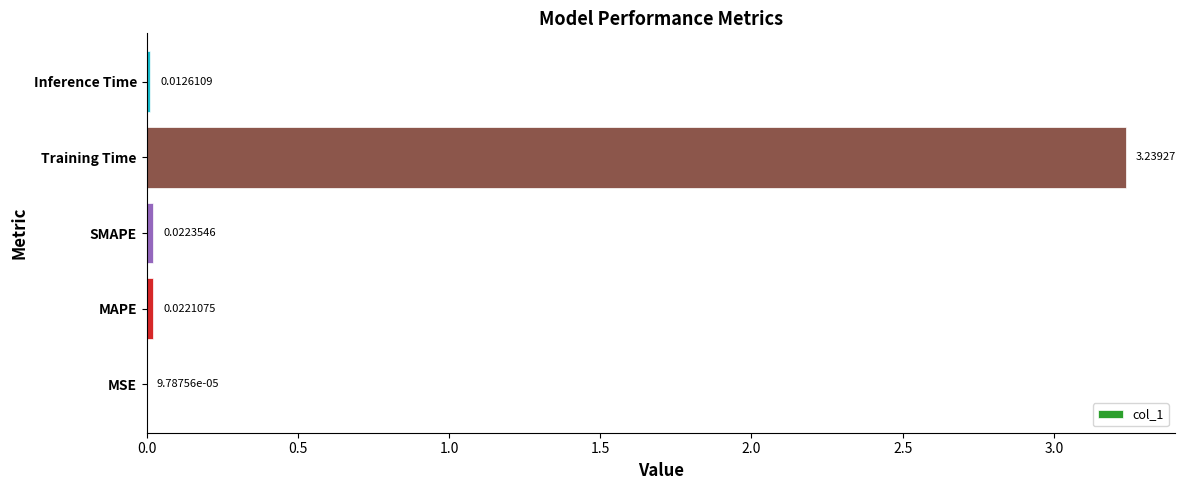

What is the sum of all values?

3.3